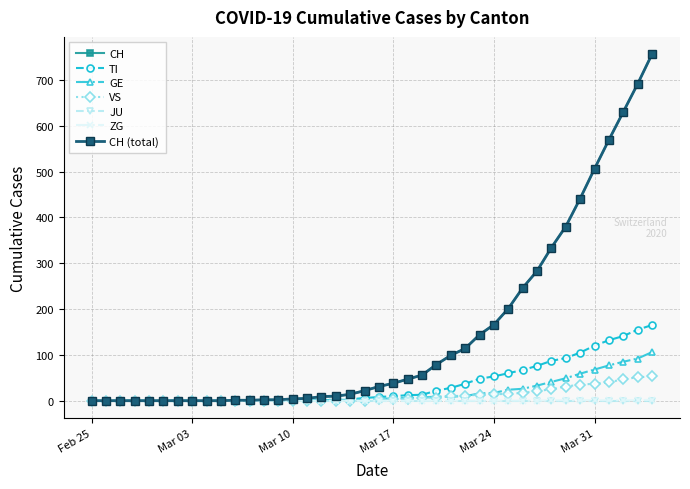

At how many categories does at least one series exceed 656?

2